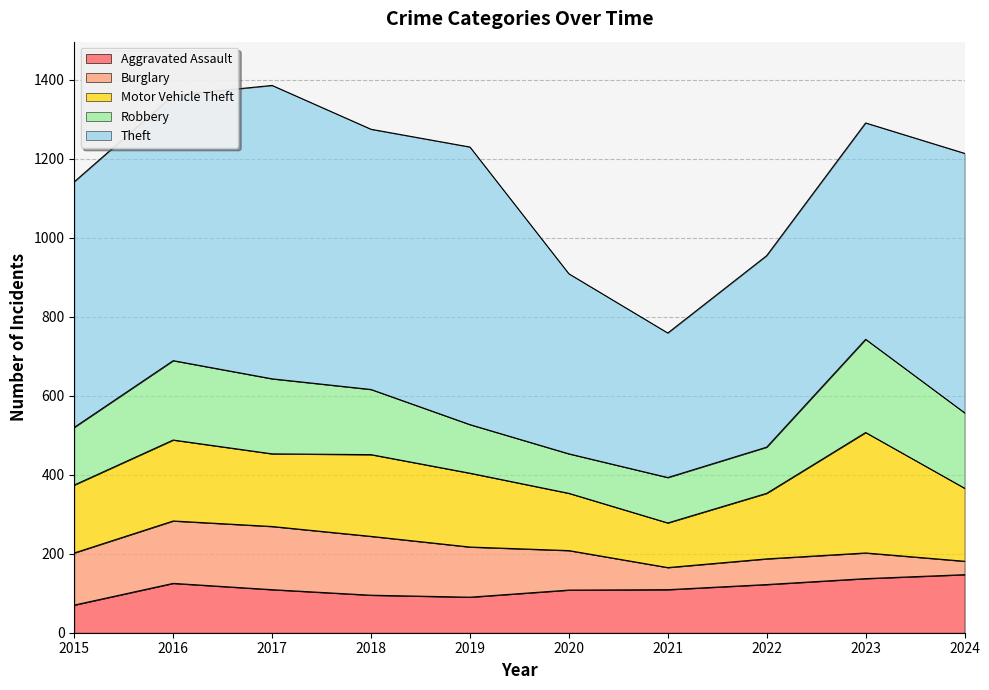

What is the average value of the Aggravated Assault series?

111